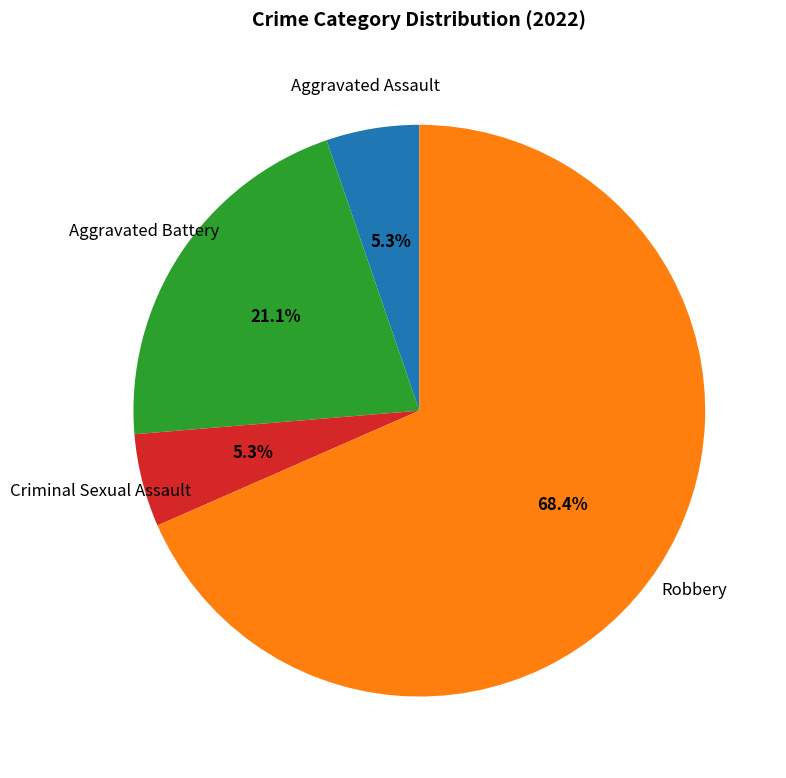

Which has a higher value, Aggravated Battery or Criminal Sexual Assault?

Aggravated Battery